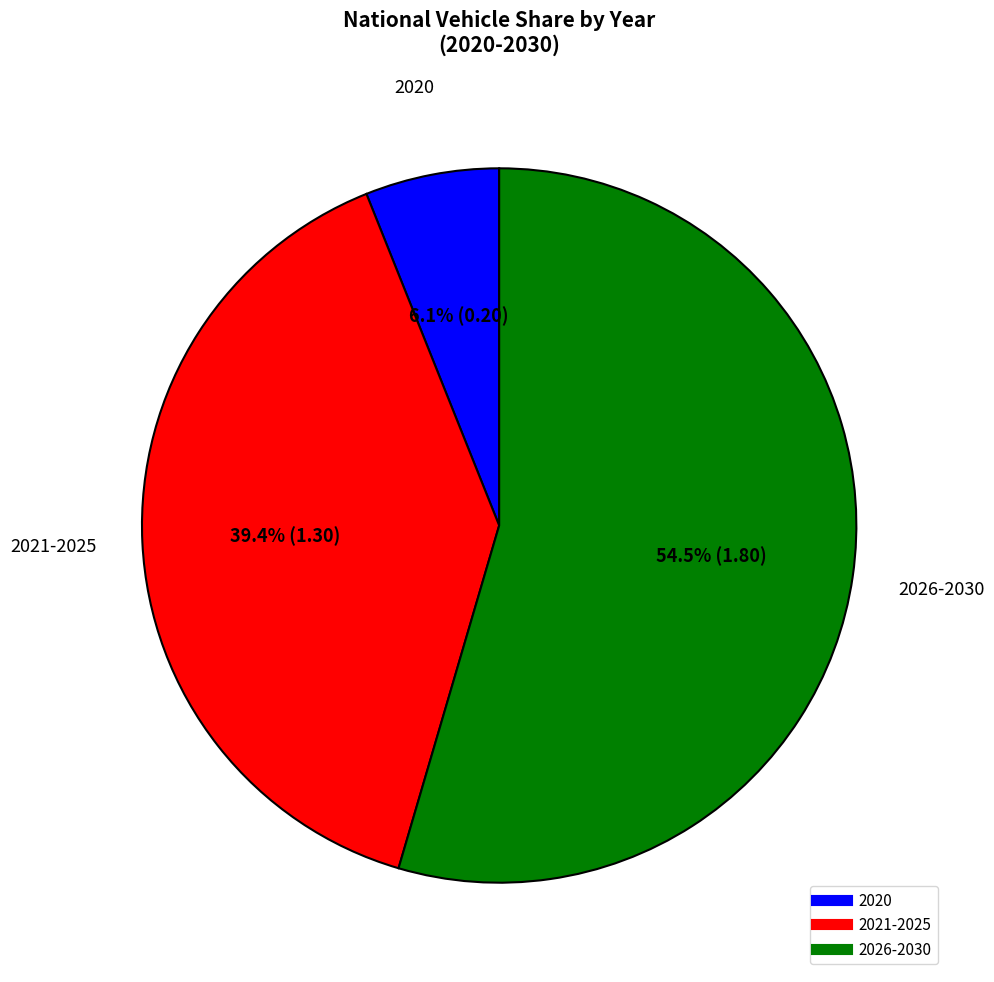

How many segments does this pie chart have?

3